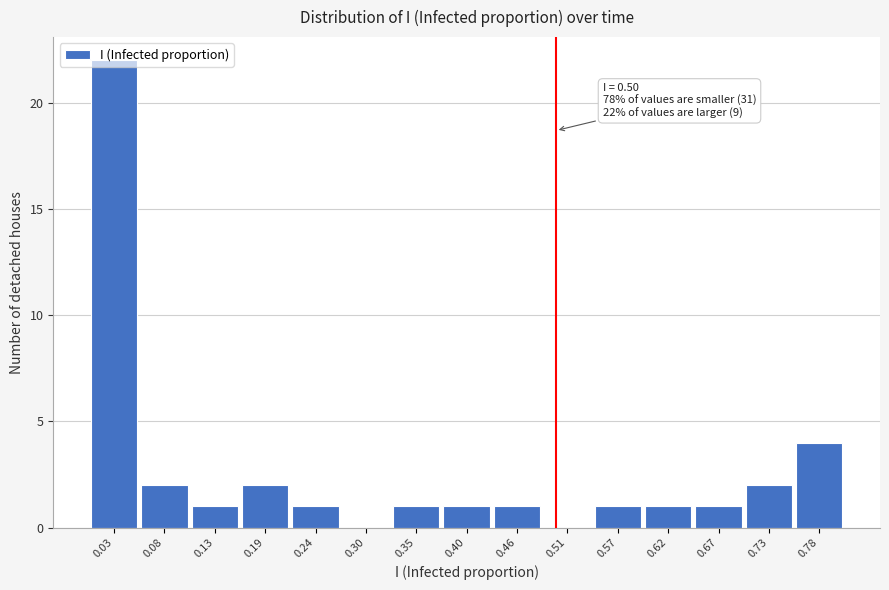

Over which range of the x-axis is the bar tallest?

0.00 to 0.05